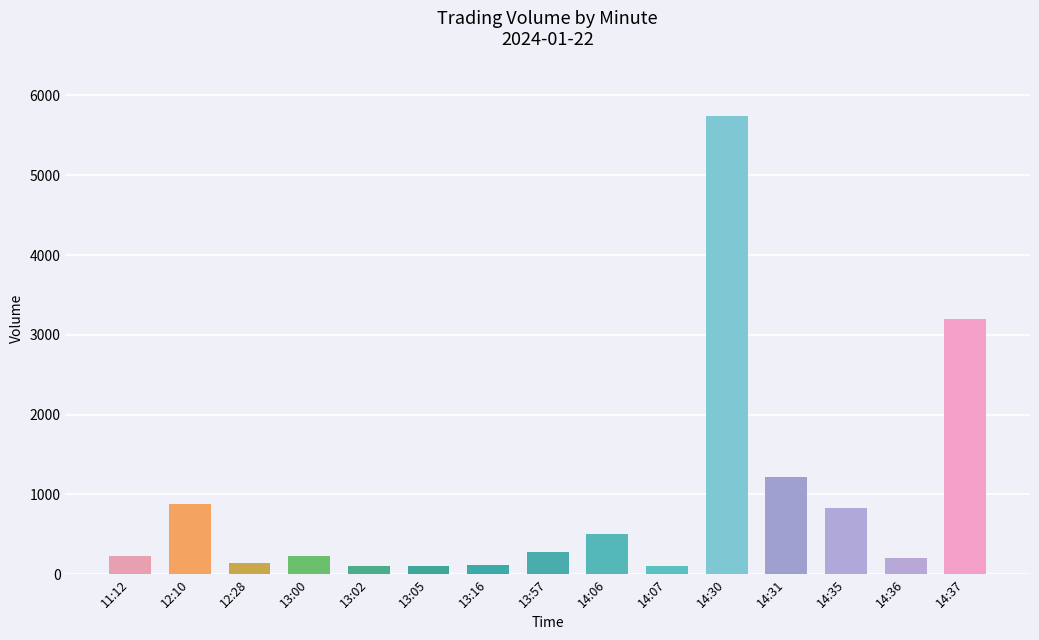

What is the label of the 13th bar from the left?

14:35